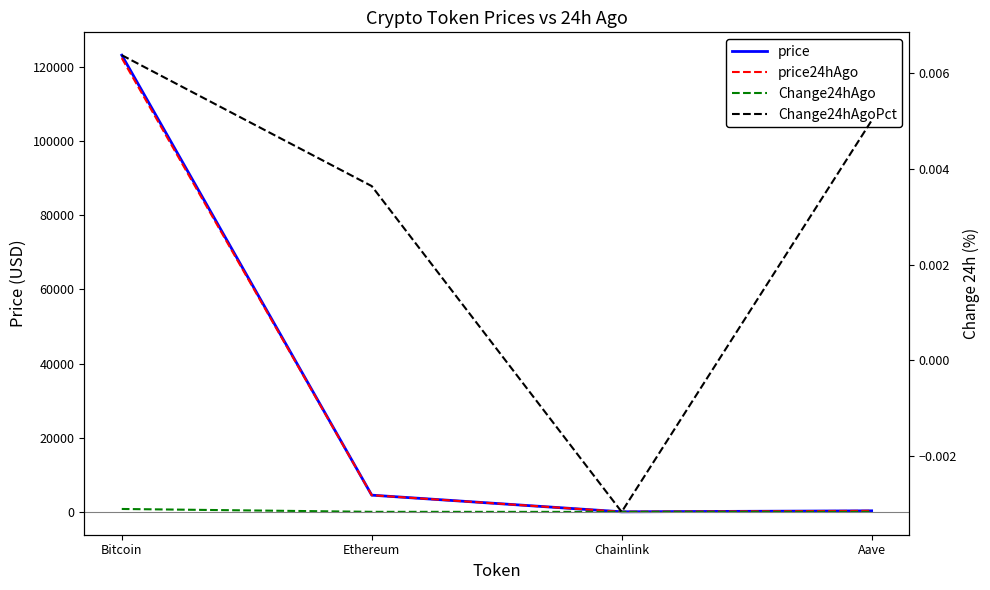

Where is price24hAgo nearest to the value 61184?

Ethereum